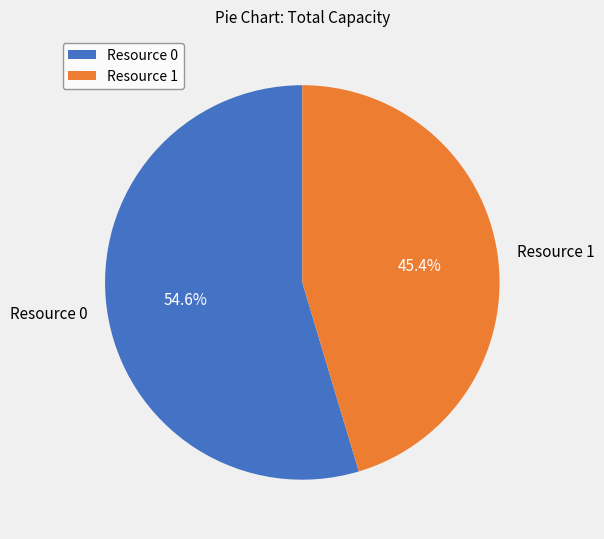

How many segments does this pie chart have?

2